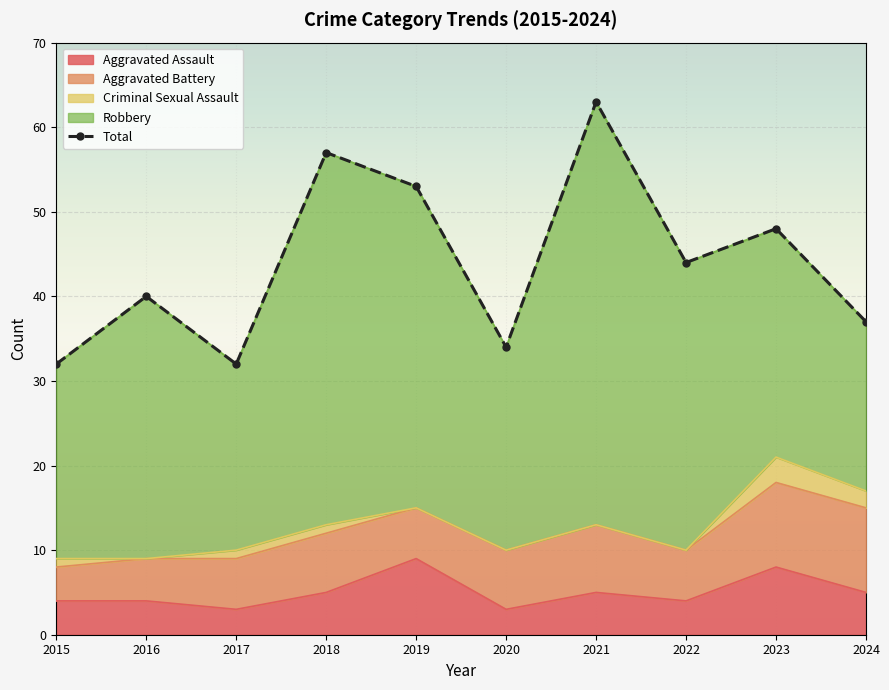

Is the value of Criminal Sexual Assault at 2018 greater than the value of Aggravated Battery at 2015?

No